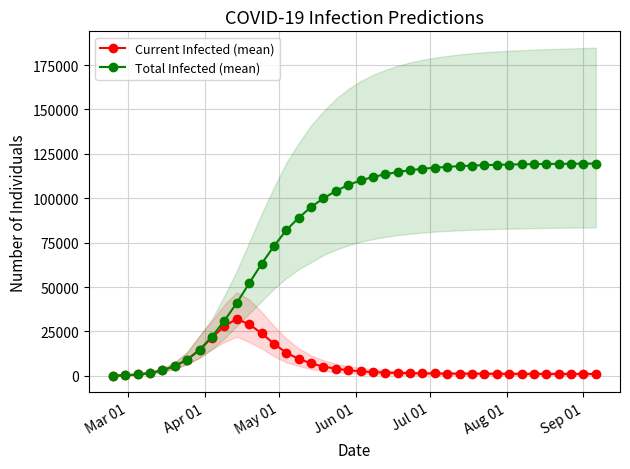

What is the highest value of the Total Infected (mean) series?

119530